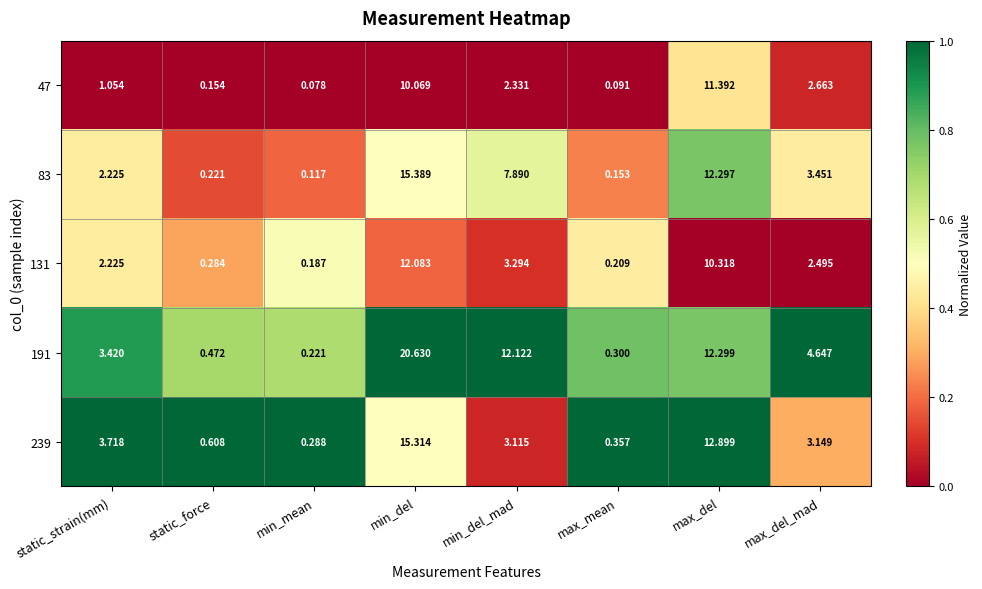

At max_del, list the series in order from smallest to largest.

131, 47, 83, 191, 239